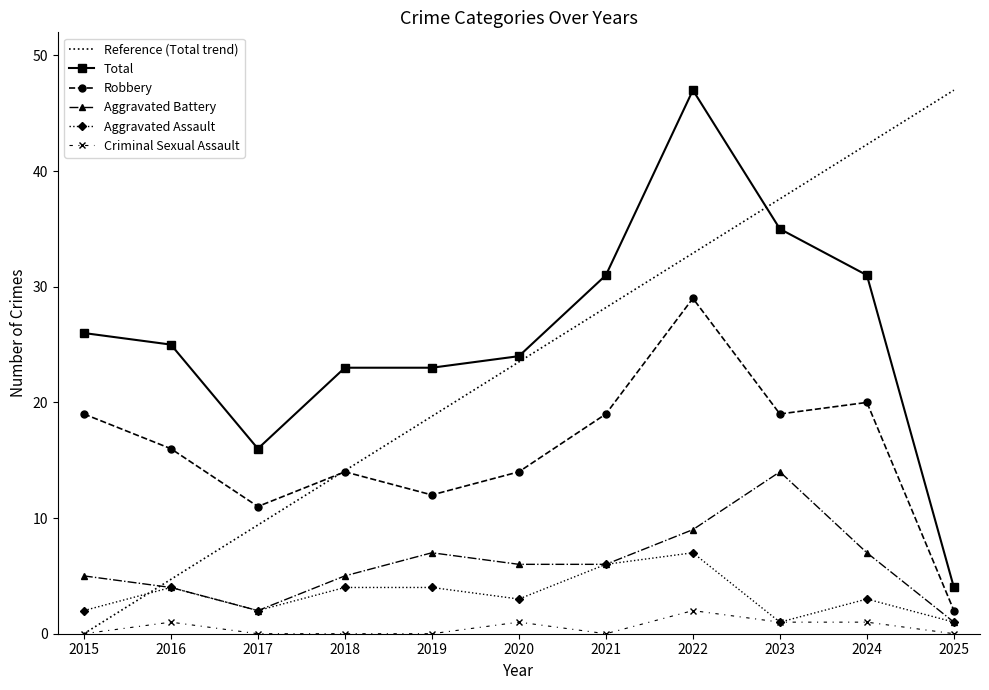

True or false: Robbery has a value of 10 at 2021.

False